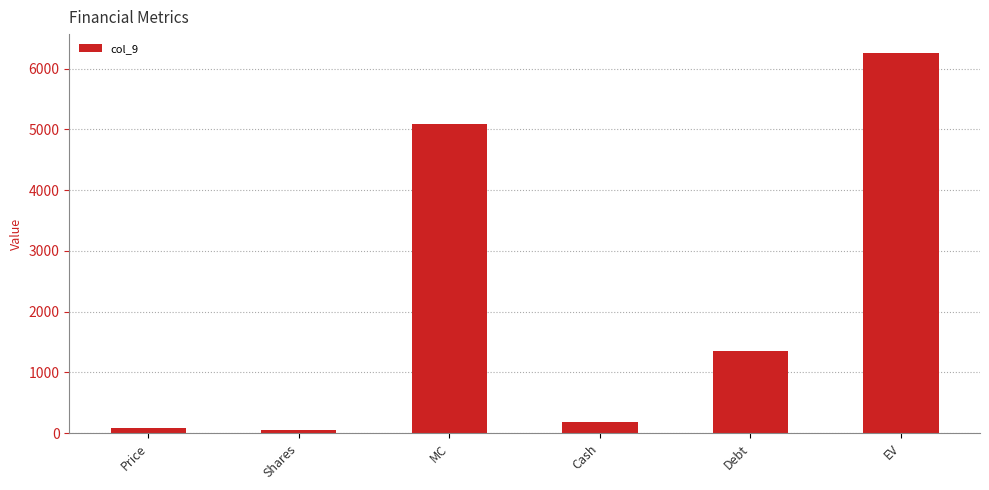

How many data points are above 1349?

3